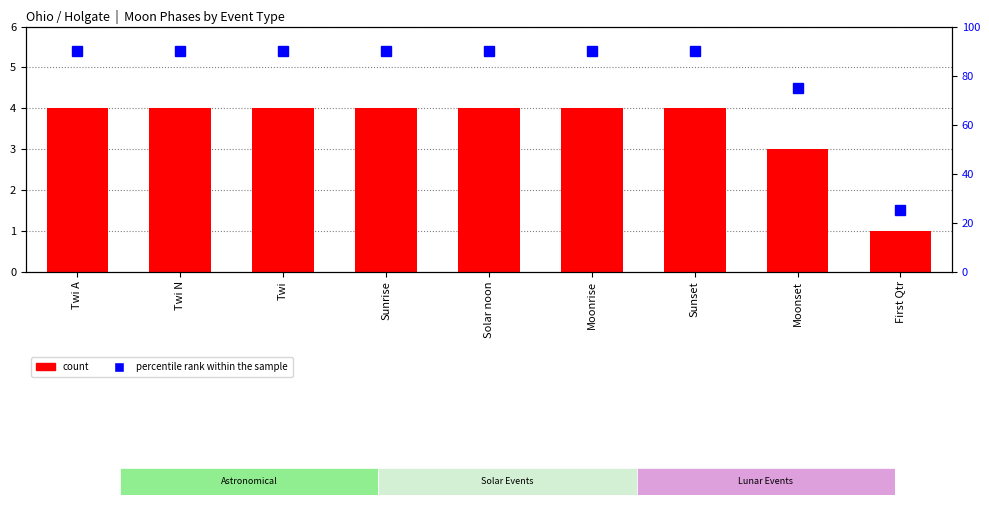

Reading left to right, transcribe all the data shown in this chart.

count: 4	4	4	4	4	4	4	3	1
percentile rank within the sample: 90	90	90	90	90	90	90	75	25